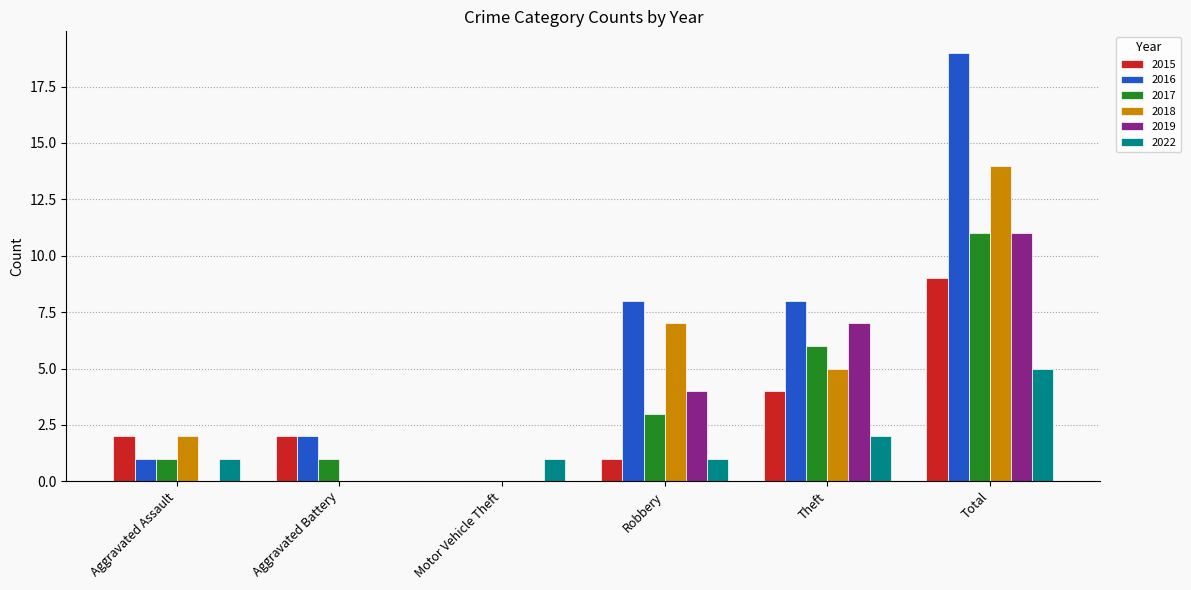

Count the 2018 values in the range 0 to 7.

5